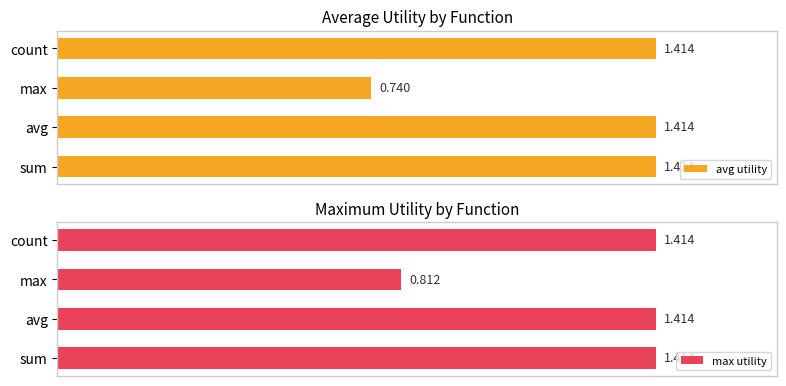

How many data points does each series have?

4